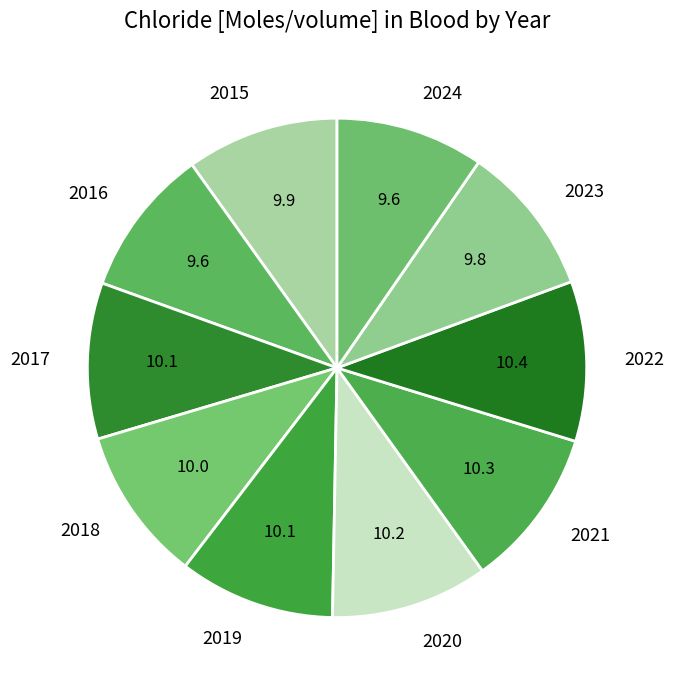

Does 2023 account for over 50% of the chart?

No